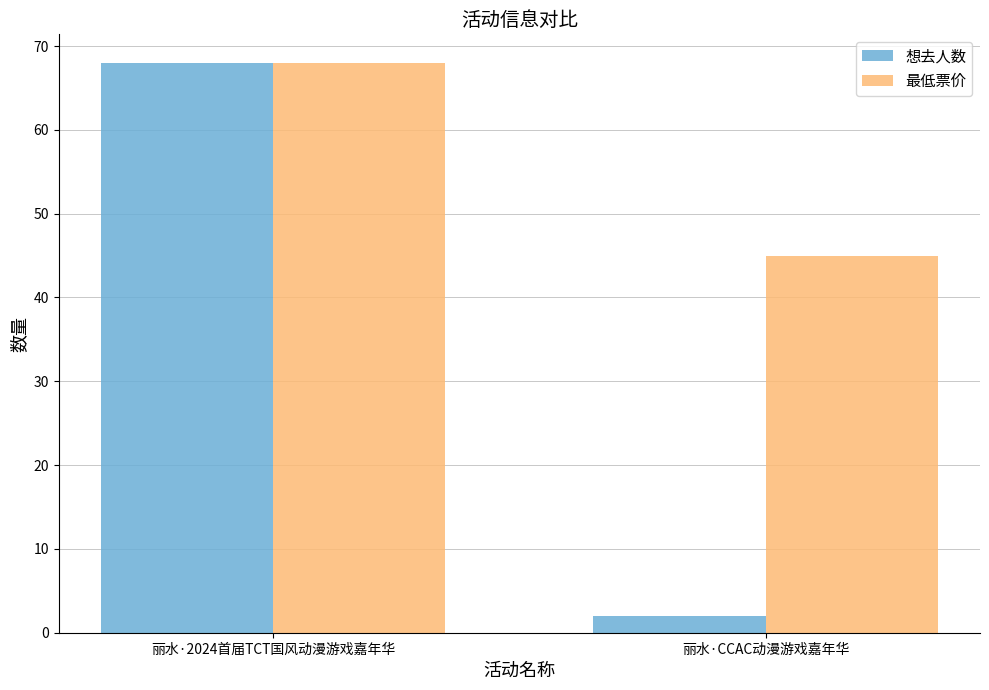

What is the total value across all series at 丽水·2024首届TCT国风动漫游戏嘉年华?

136